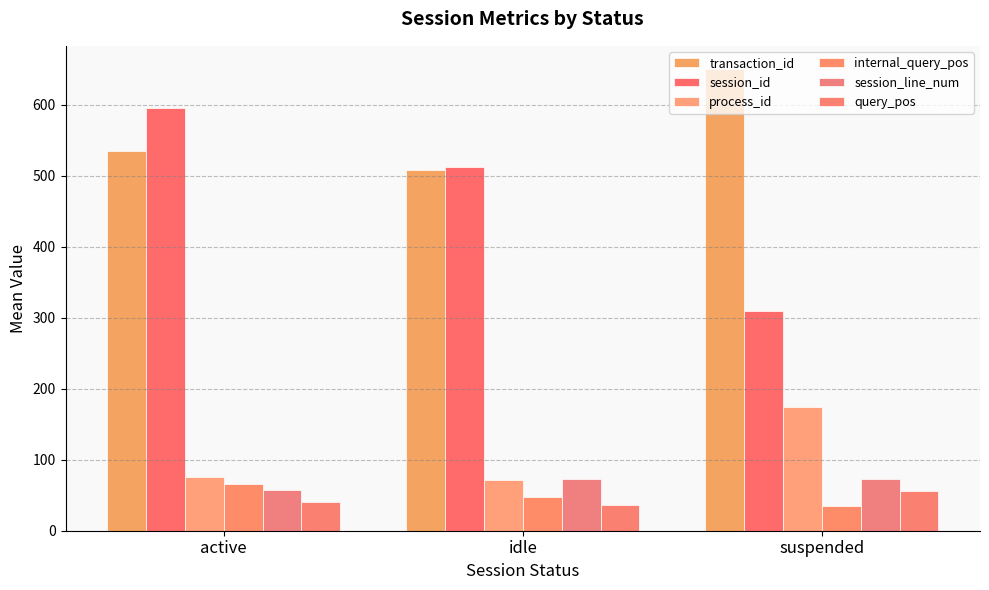

What value does the process_id series have at active?

75.4